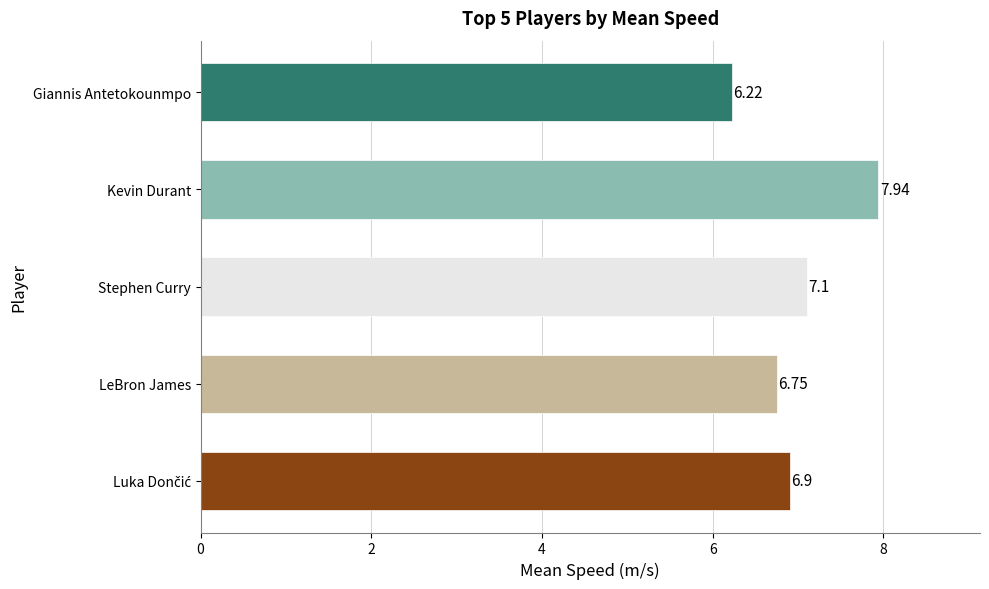

Which label corresponds to the largest value in the chart?

Kevin Durant